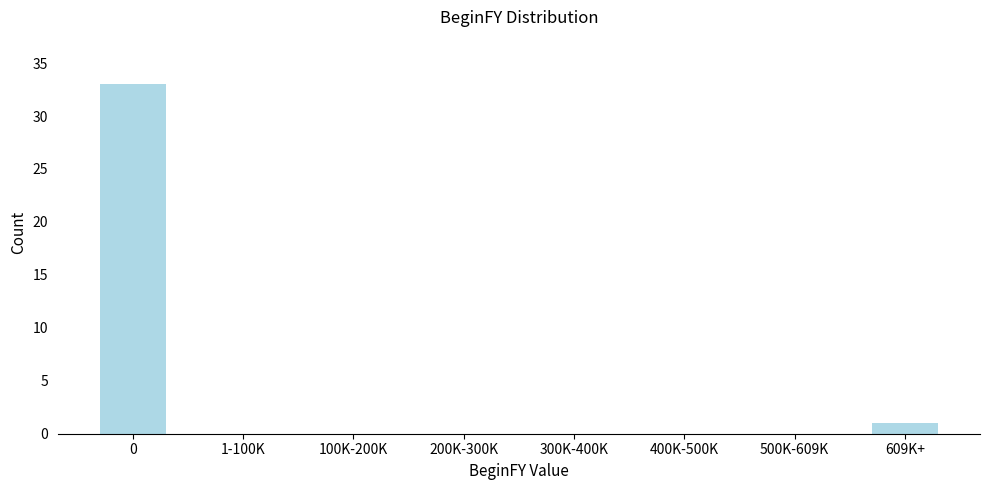

Reading left to right, extract all data points from this chart.

0=33	1-100K=0	100K-200K=0	200K-300K=0	300K-400K=0	400K-500K=0	500K-609K=0	609K+=1